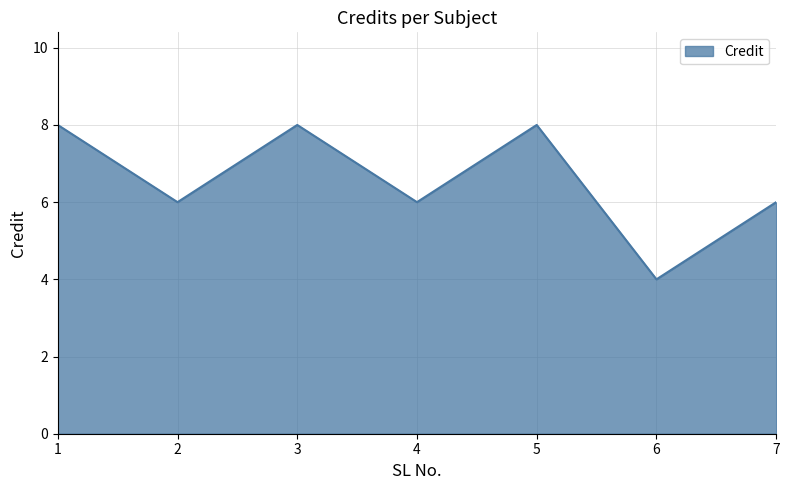

Count the number of categories in the chart.

7